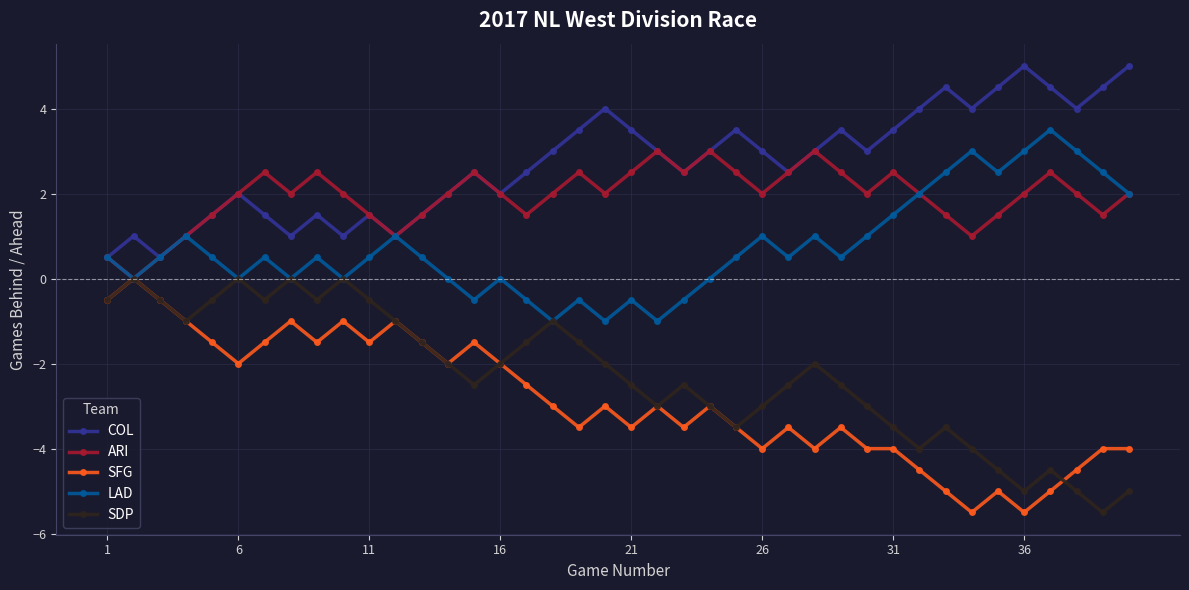

What is the value of the SFG point at the 6th from the left?

-2.0